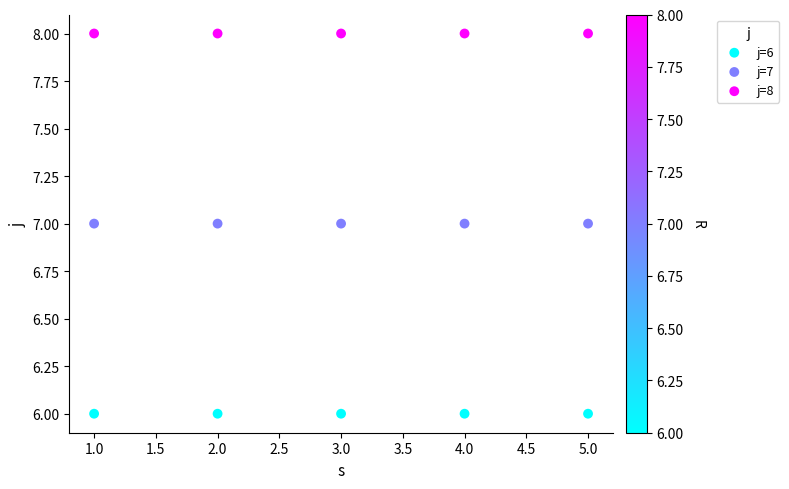

Which series contains the highest Y value?

j=8